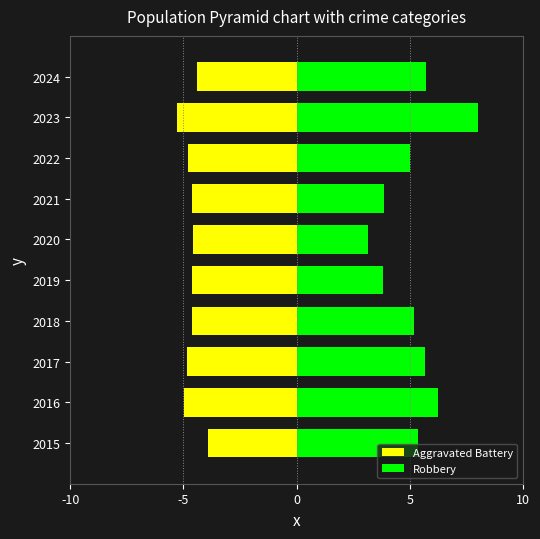

Rank the series by their average value, from lowest to highest.

Aggravated Battery, Robbery